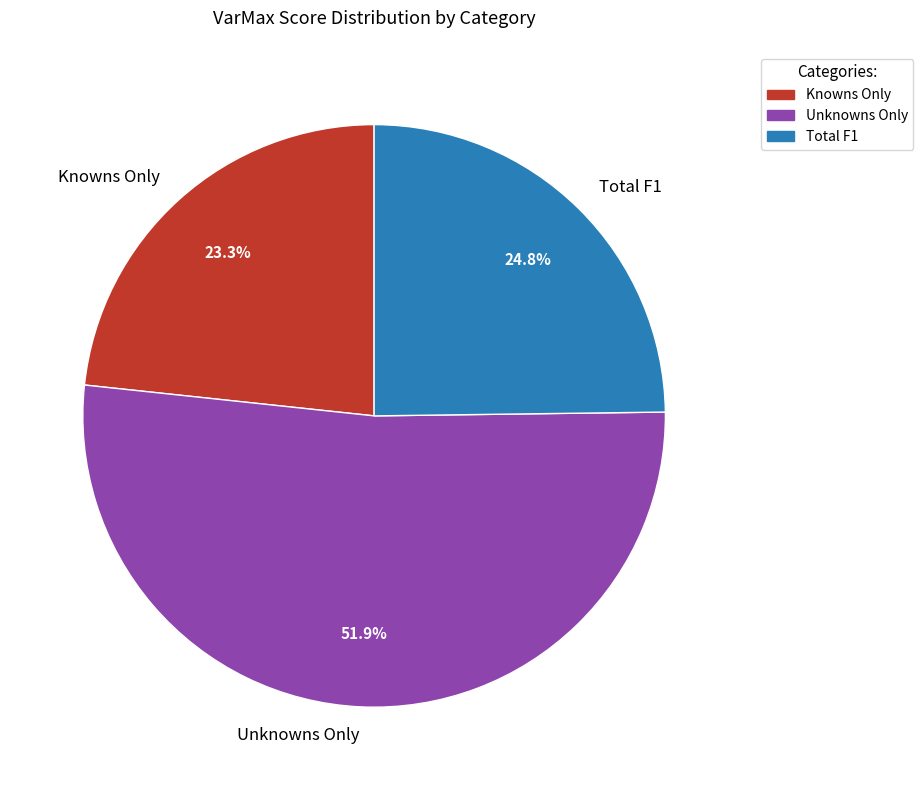

Is Unknowns Only the majority of the pie?

Yes